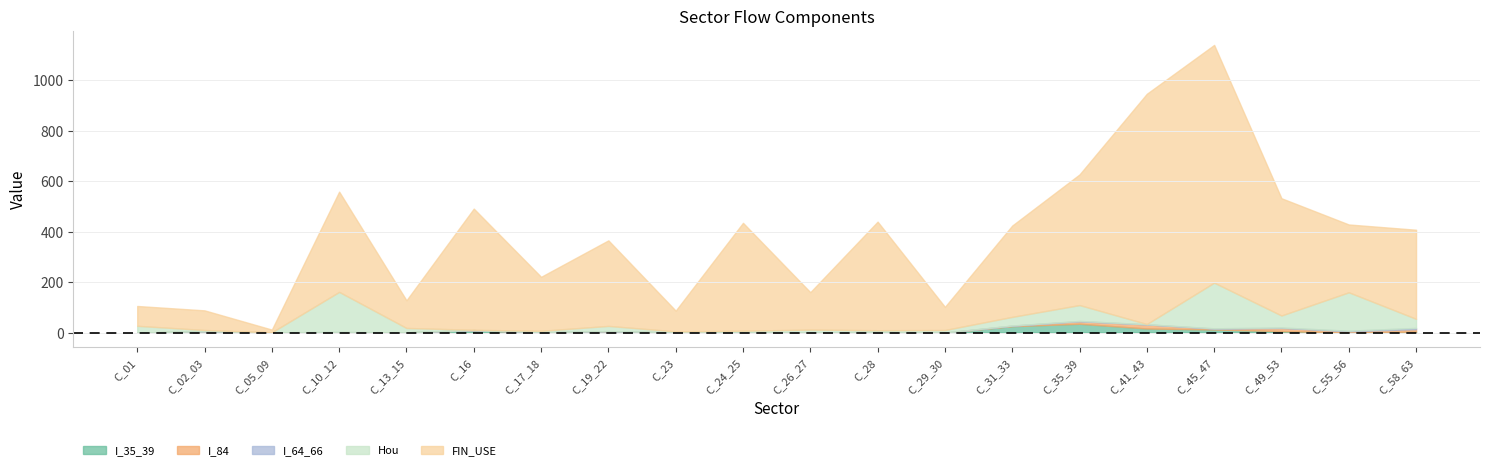

The value of I_35_39 at C_17_18 is 0.5. True or false?

True